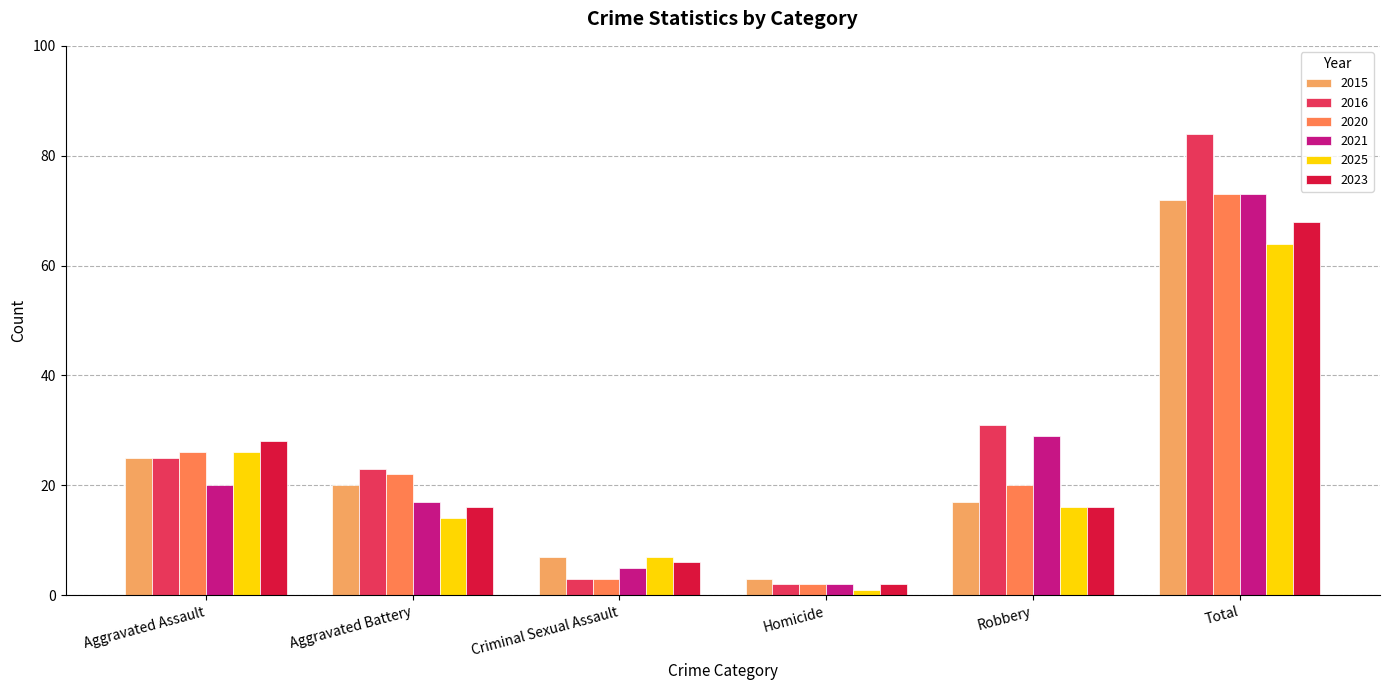

How many bars are there in each group?

6